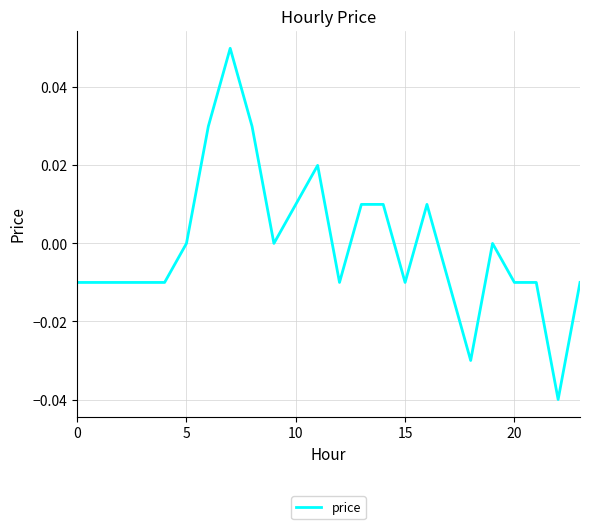

How many values are between 0 and 1?

11